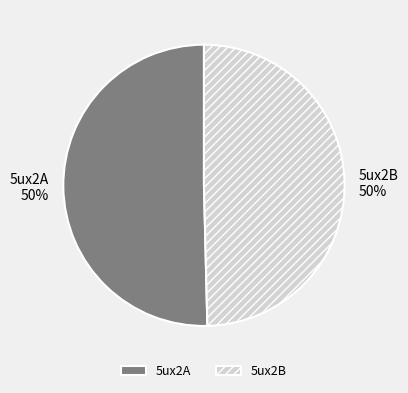

What percentage is the 5ux2A slice, to the nearest percent?

50%